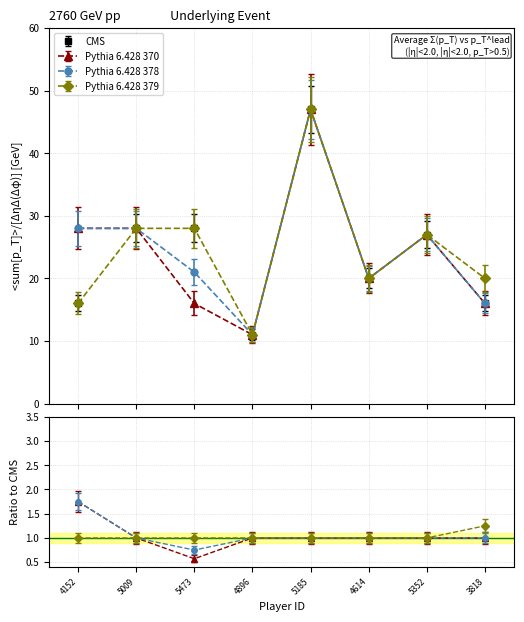

Reading right to left, extract all data points from this chart.

CMS: 16	27	20	47	11	28	28	16
Pythia 6.428 370: 16	27	20	47	11	16	28	28
Pythia 6.428 378: 16	27	20	47	11	21	28	28
Pythia 6.428 379: 20	27	20	47	11	28	28	16